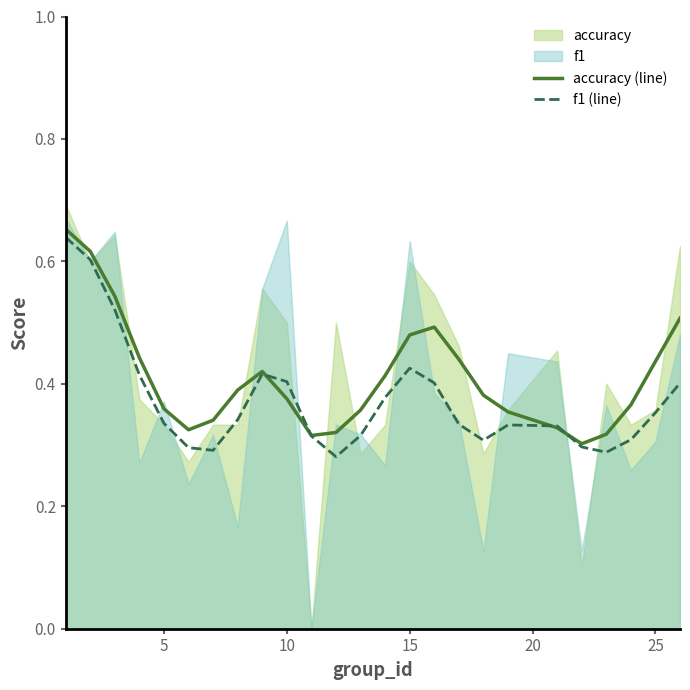

How many lines are shown in the chart?

2